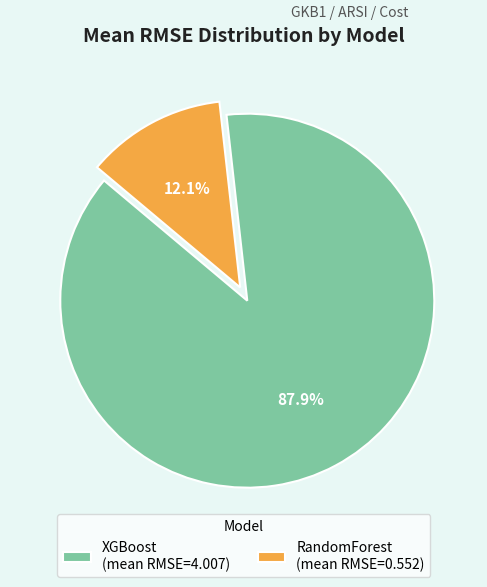

True or false: RandomForest accounts for 86% of the total.

False